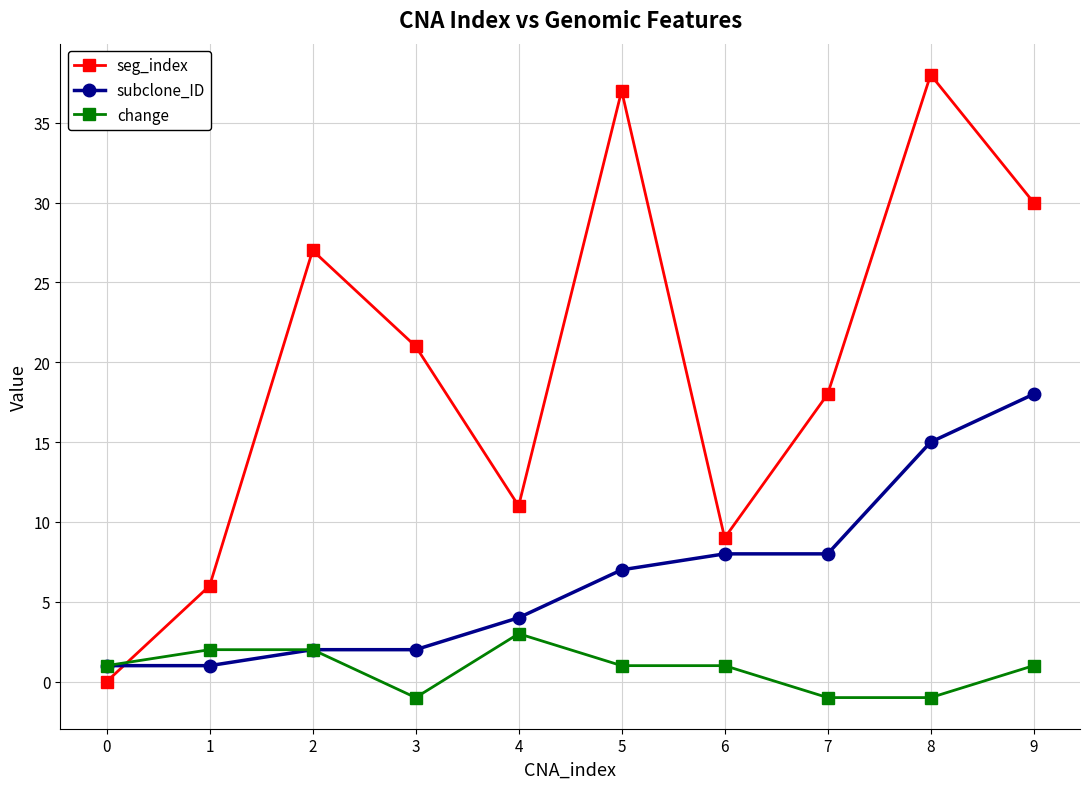

Where do seg_index and change first cross each other?

0 and 1